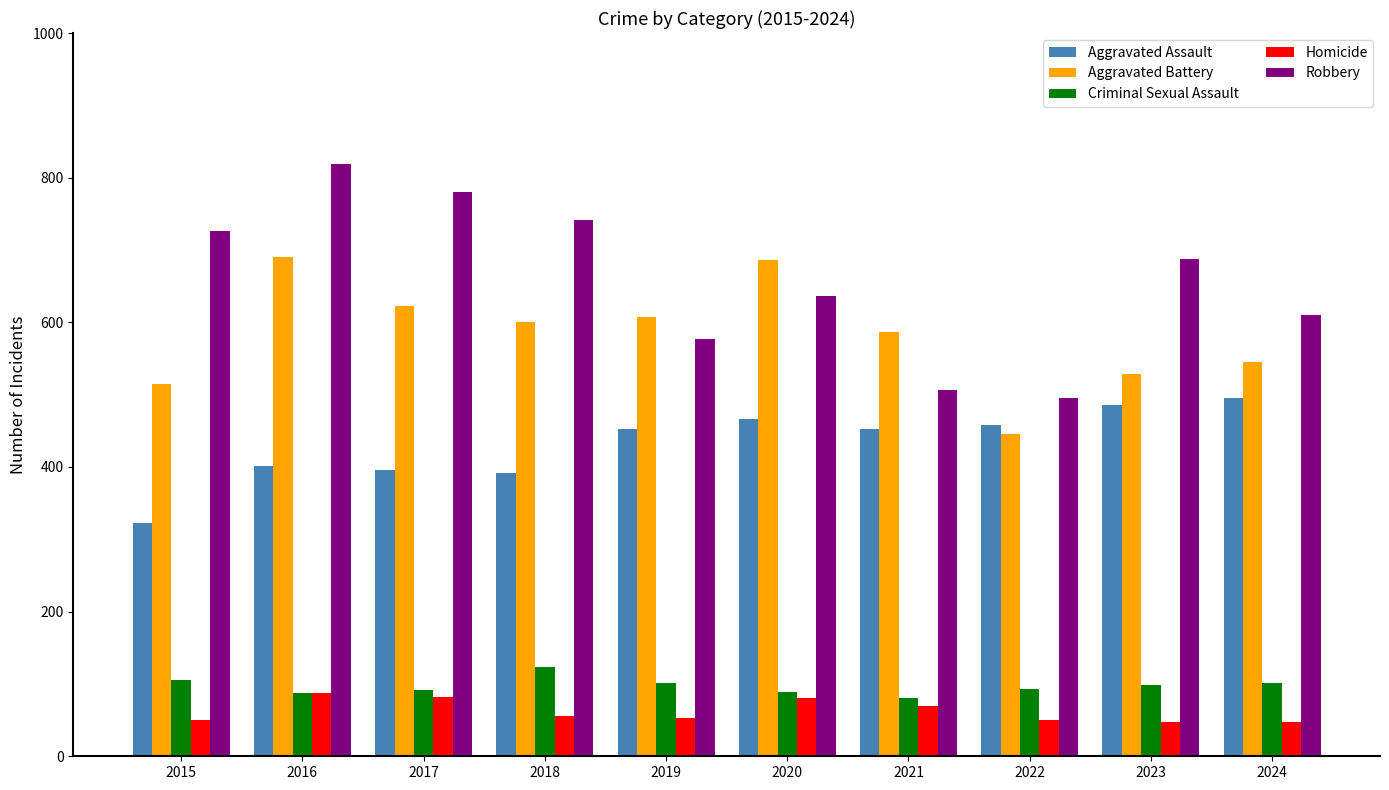

What value does the Aggravated Assault series have at 2017?

396